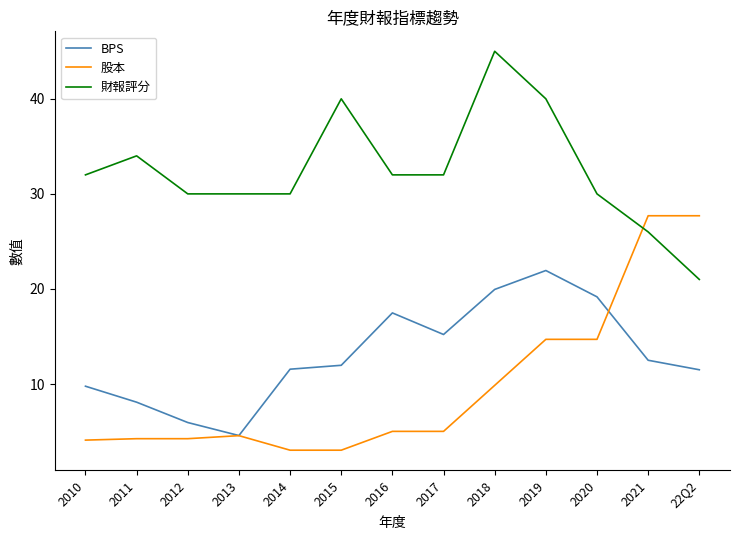

What is the sum of the 股本 values at 2014 and 2016?

8.1